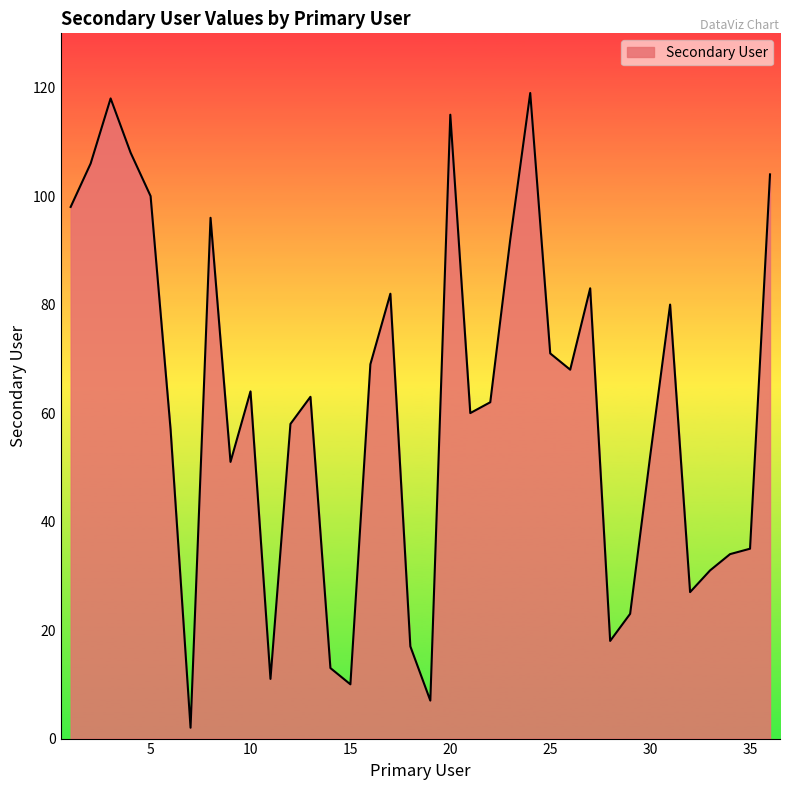

Reading right to left, list all the values displayed in this chart.

104	35	34	31	27	80	52	23	18	83	68	71	119	92	62	60	115	7	17	82	69	10	13	63	58	11	64	51	96	2	57	100	108	118	106	98